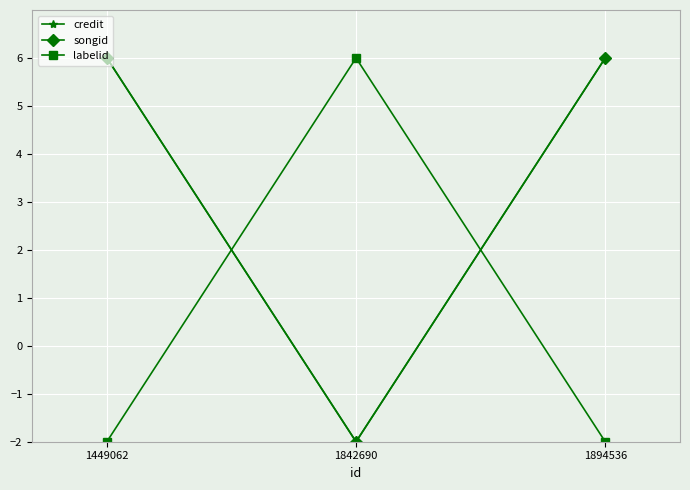

Where does the songid series first go above 5?

1449062